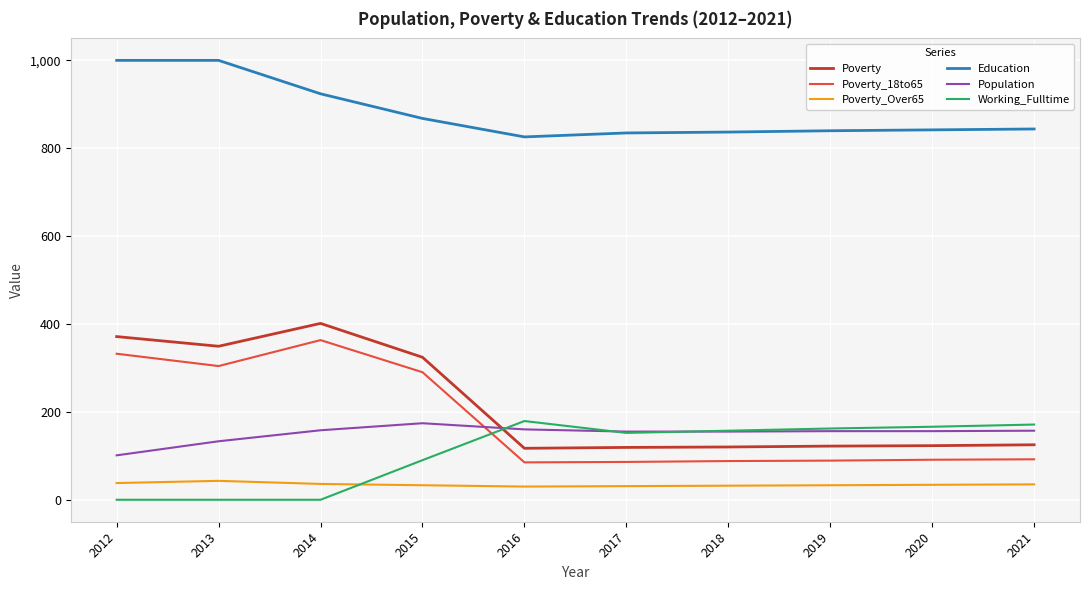

The Population series shows 80 at 2020. True or false?

False